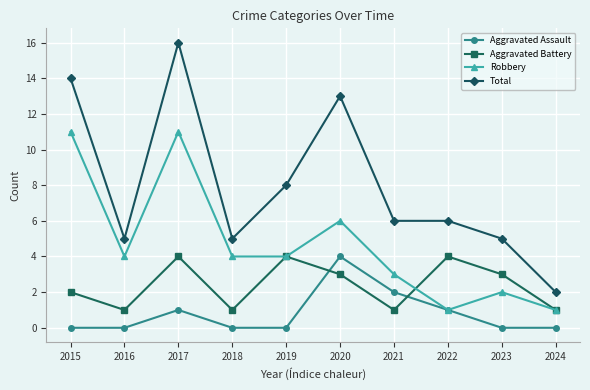

What is the value of the Robbery point at the 3rd from the left?

11